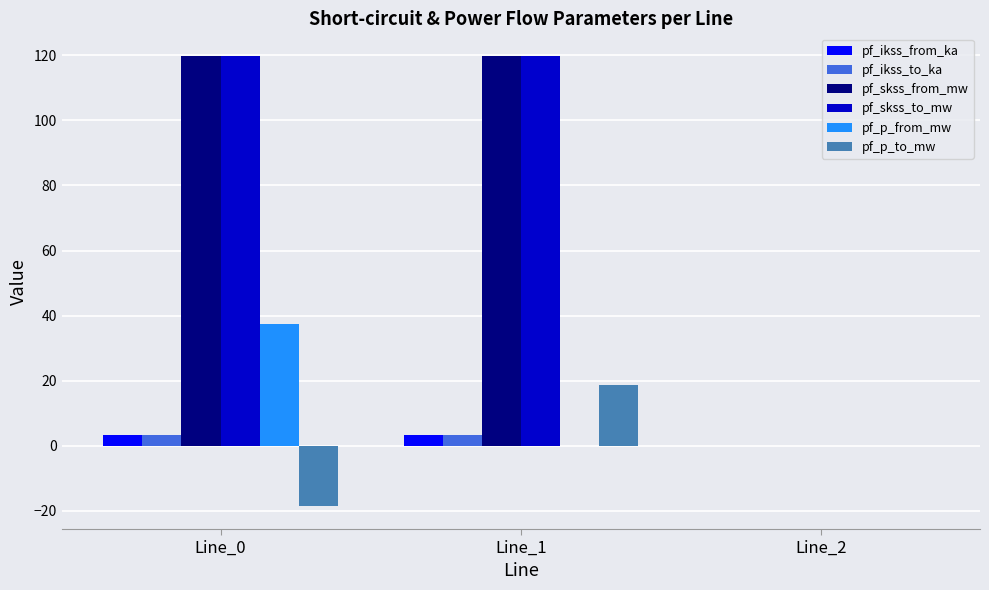

What is the sum of the pf_skss_to_mw values at Line_0 and Line_2?

119.8